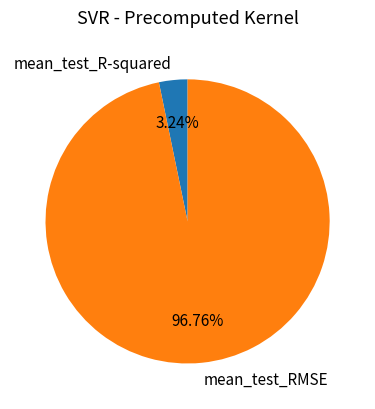

To the nearest percent, what portion does mean_test_R-squared represent?

3%